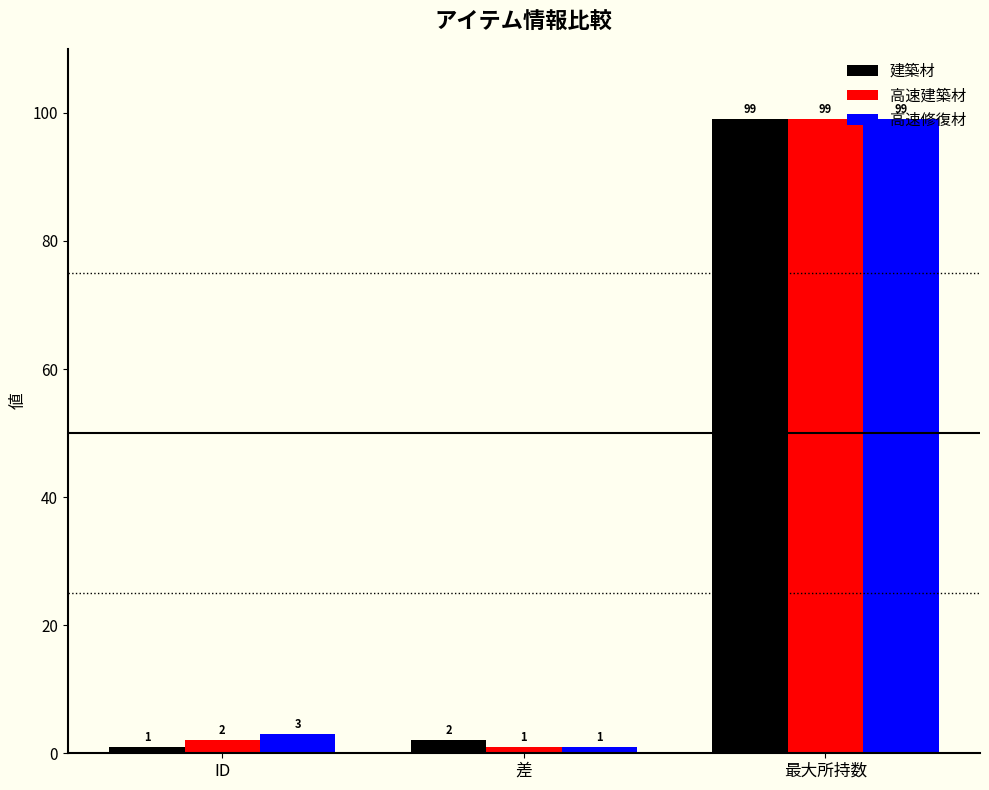

Reading left to right, what are all the values shown in this chart?

建築材: 1	2	99
高速建築材: 2	1	99
高速修復材: 3	1	99